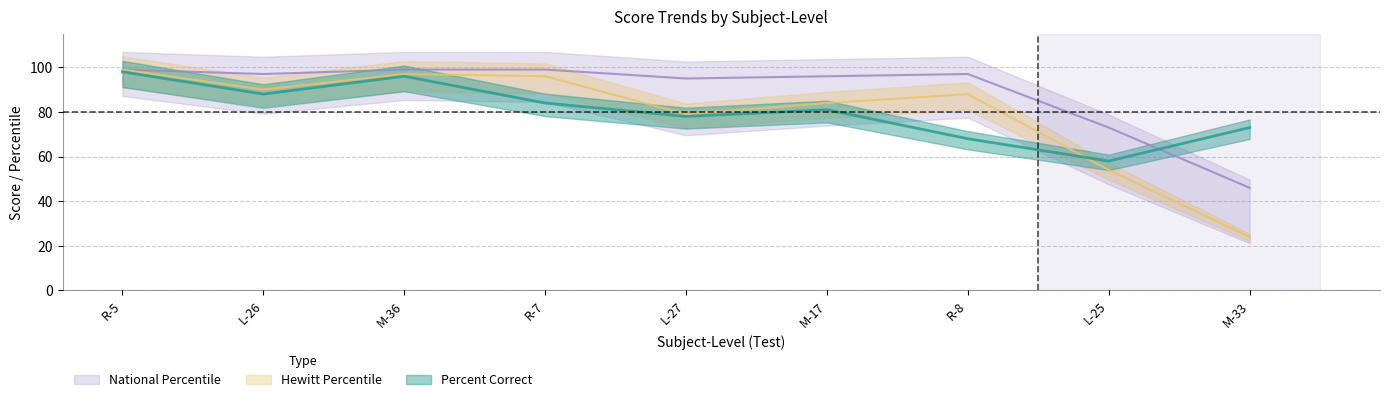

What are all the series names shown in the legend?

Percent Correct, Hewitt Percentile, National Percentile